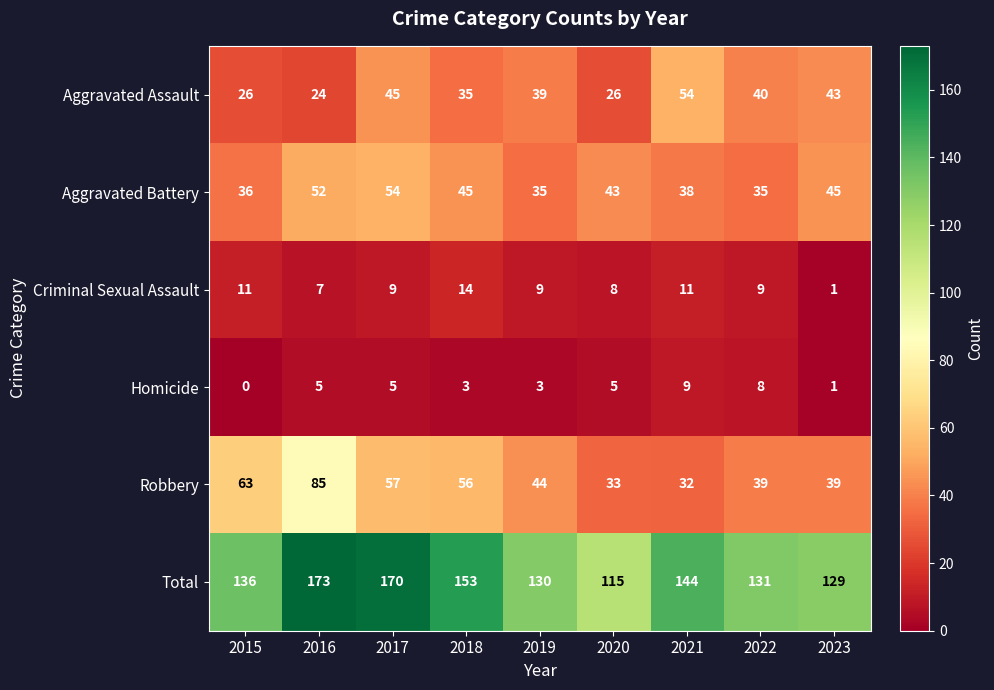

The value of Aggravated Assault at 2017 is 45. True or false?

True